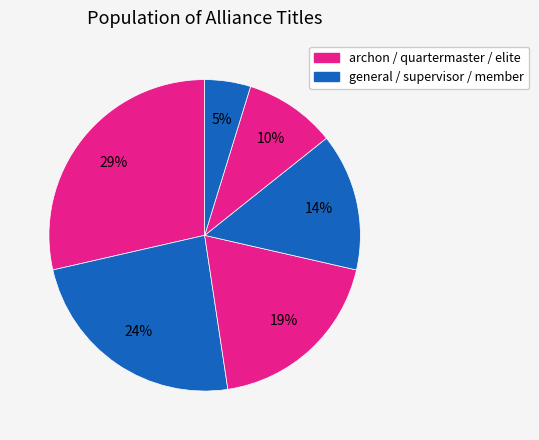

Does any single category account for the majority?

No